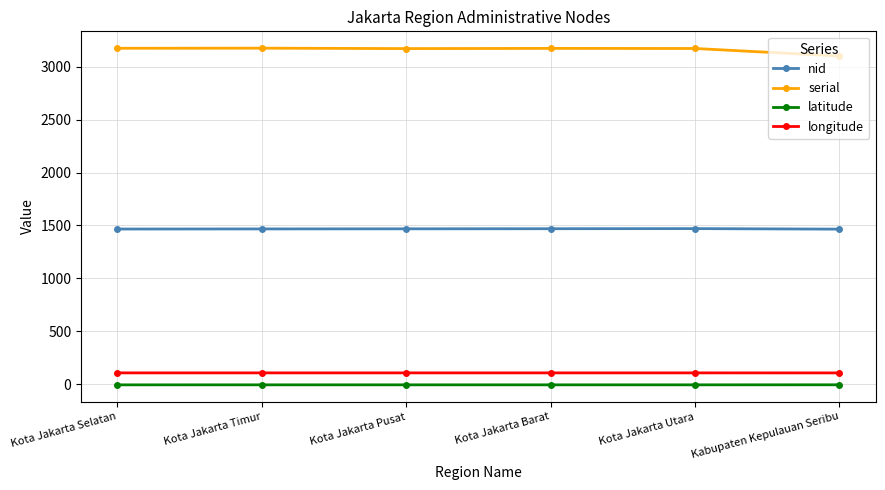

How many data points does each series have?

6